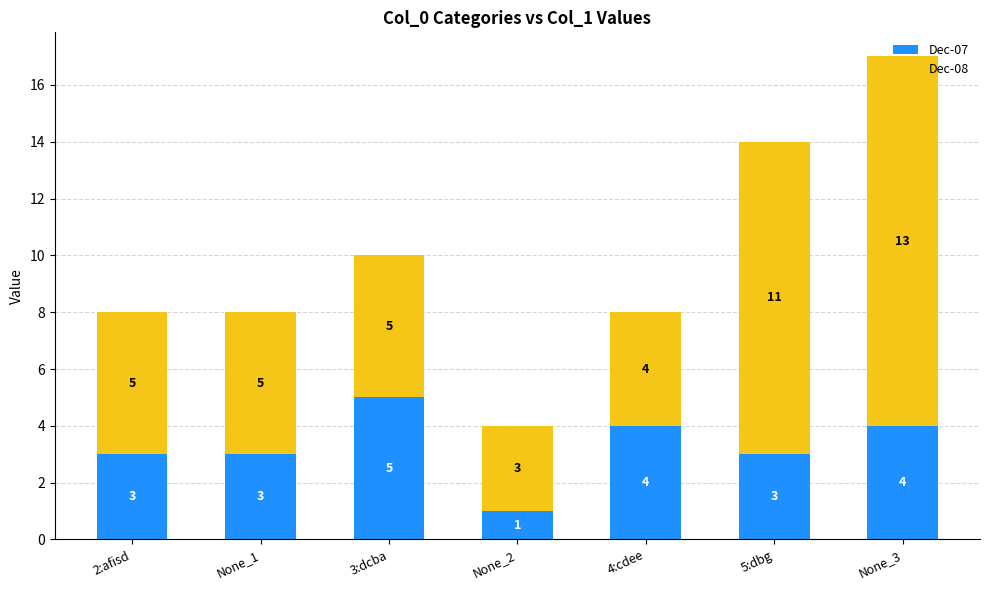

Does the chart contain stacked bars?

Yes